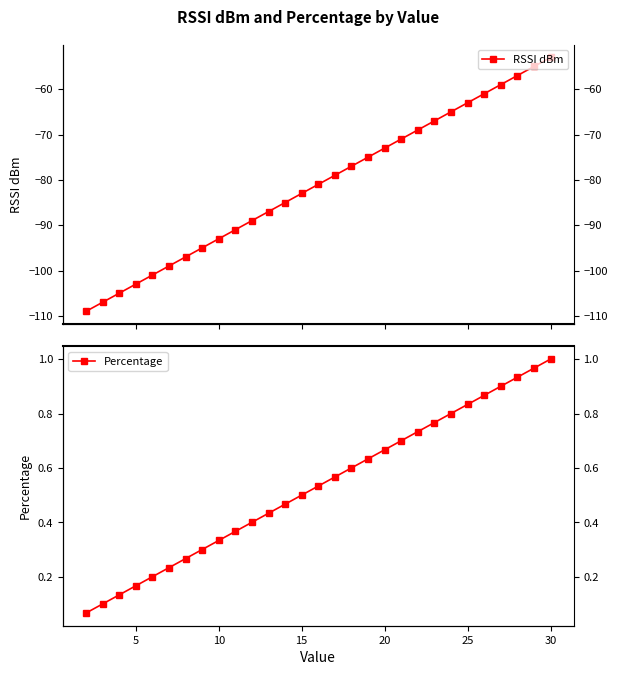

Which series has the widest spread of values?

RSSI dBm